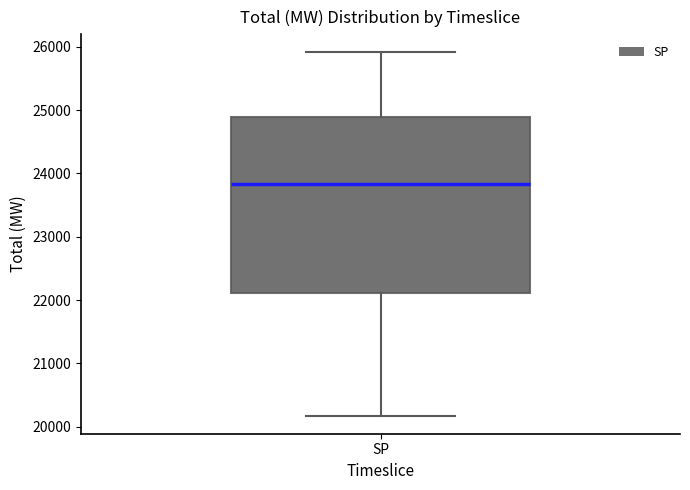

Read this box plot against the y-axis: the position of the median line, the range covered by the box, and the ends of both whiskers. The values are not printed on the chart, so give them approximately, as read against the axis.

median 23800, box 22100 to 24900, whiskers 20200 to 25900